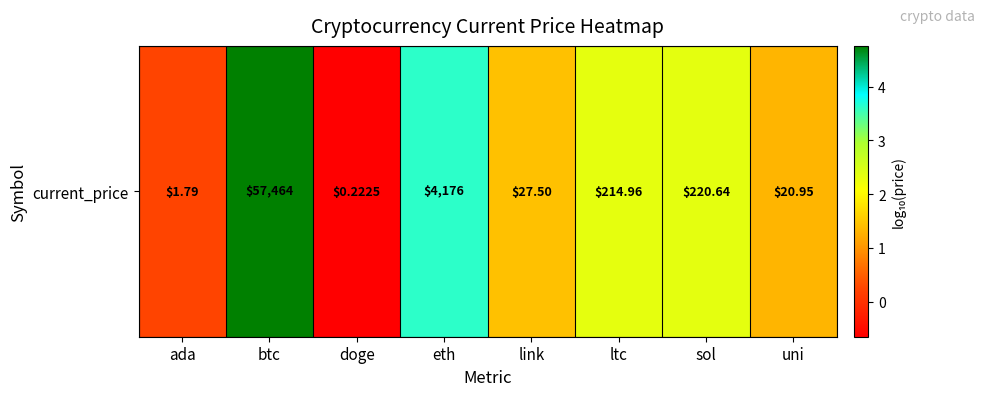

How many negative values are there?

1